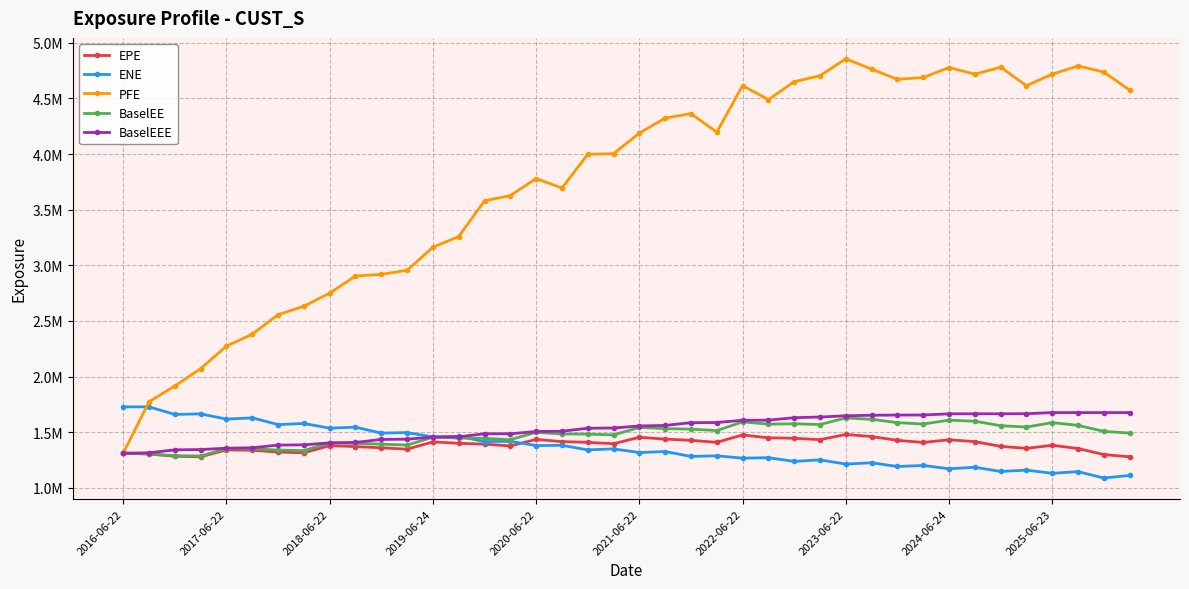

Which series has the largest total across all categories?

PFE